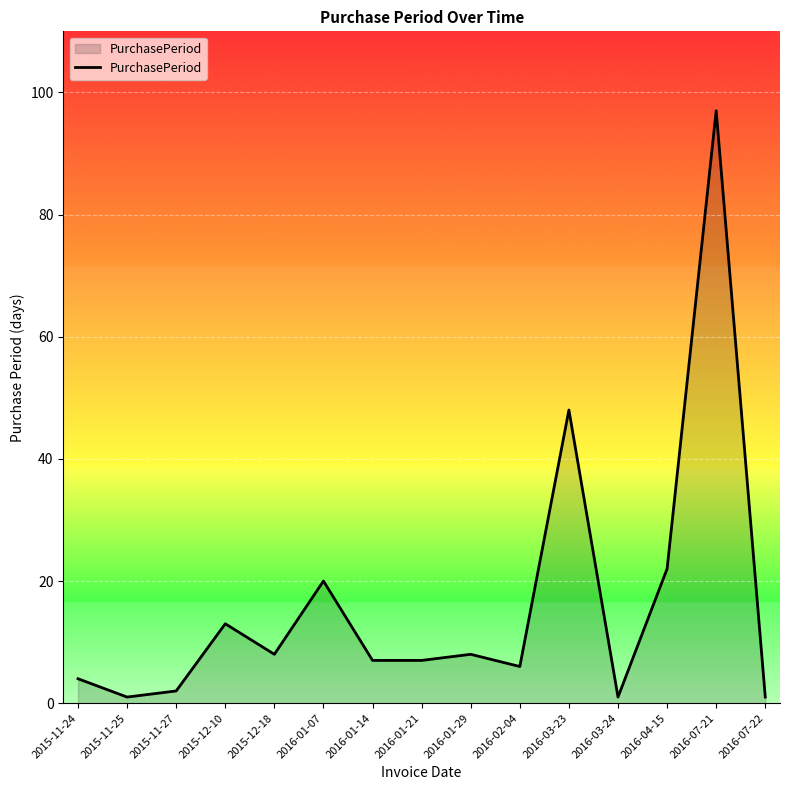

What is the change in value from 2015-11-24 to 2016-01-29?

+4